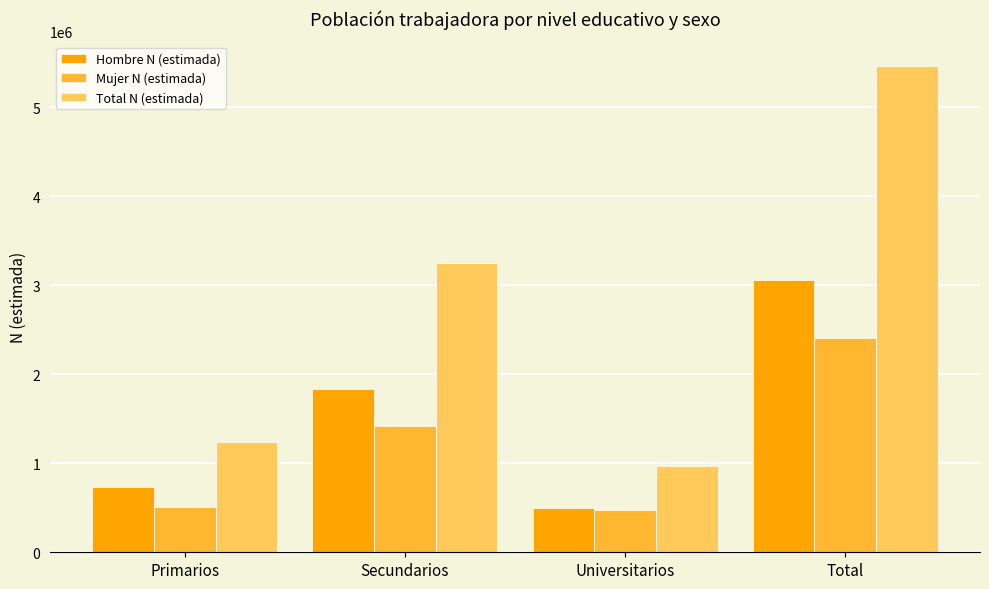

What is the maximum value shown in the chart?

5470386